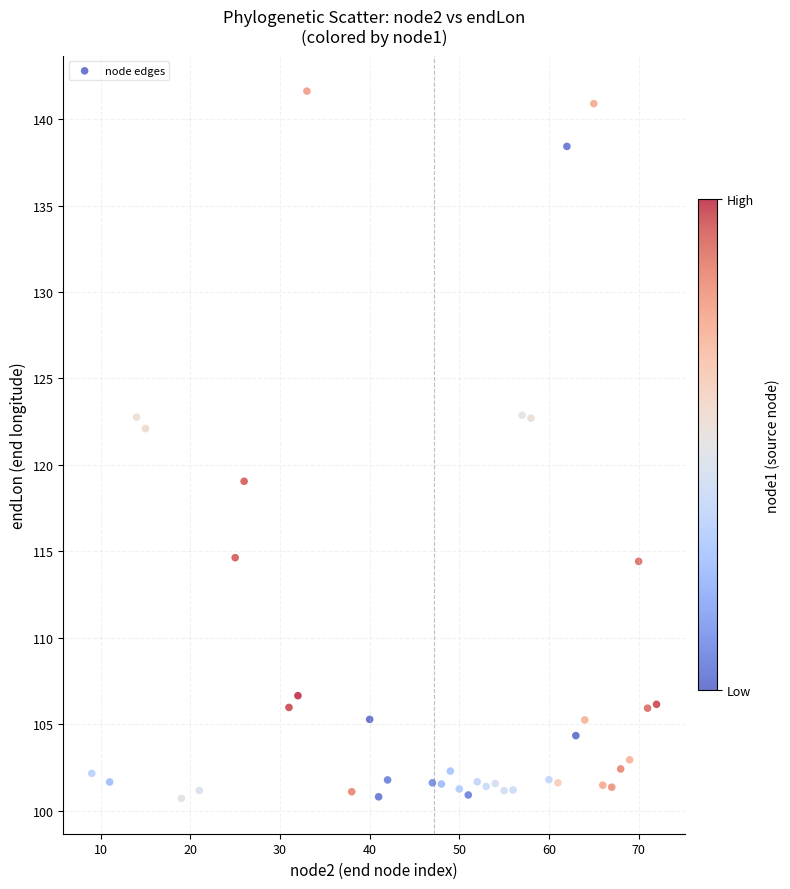

What is the range of X values (max minus min)?

63.0